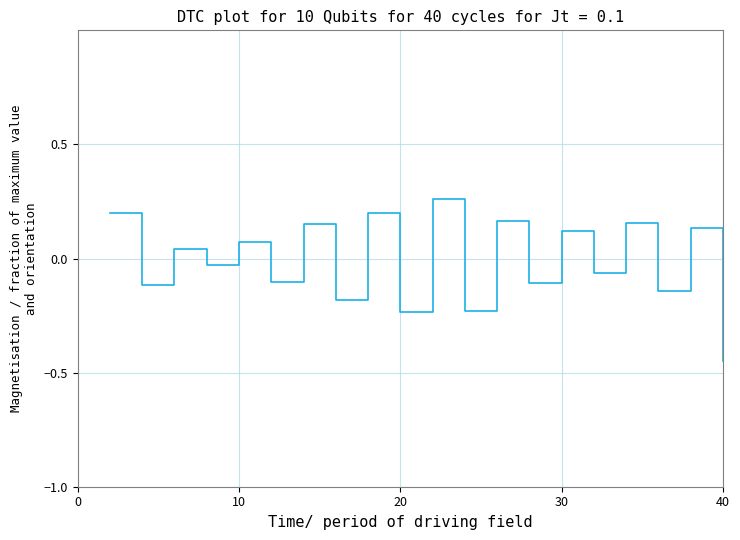

True or false: the data has more than 2 interior local peaks.

False